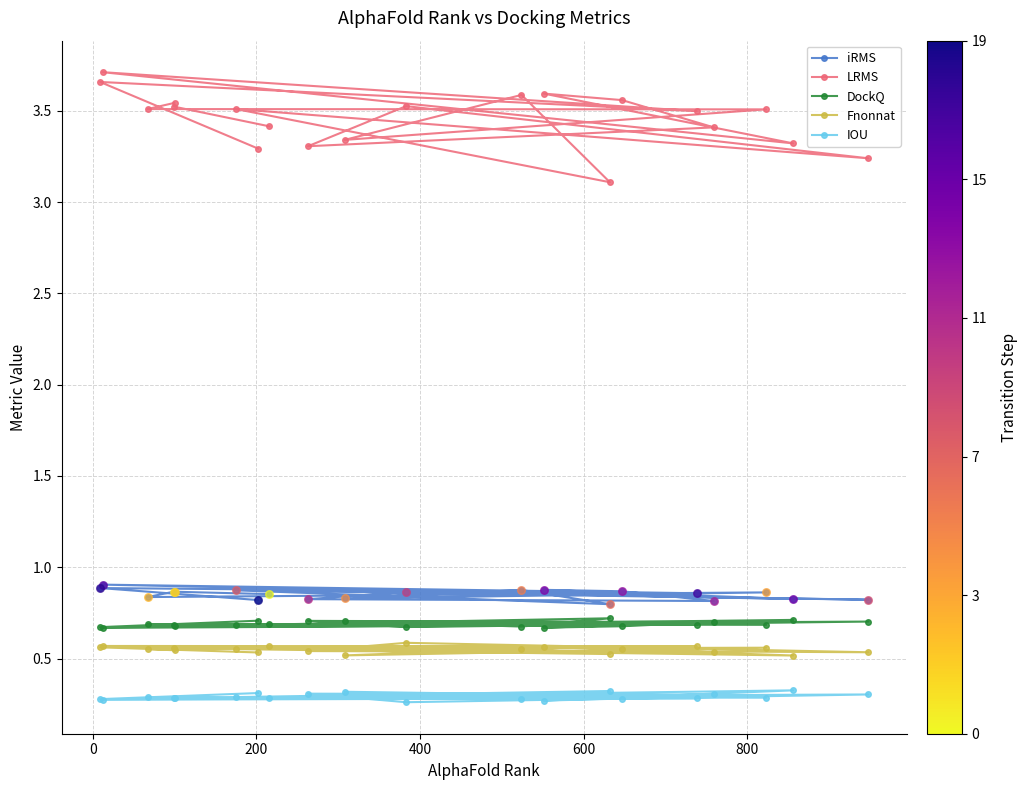

At how many categories does at least one series exceed 0?

20